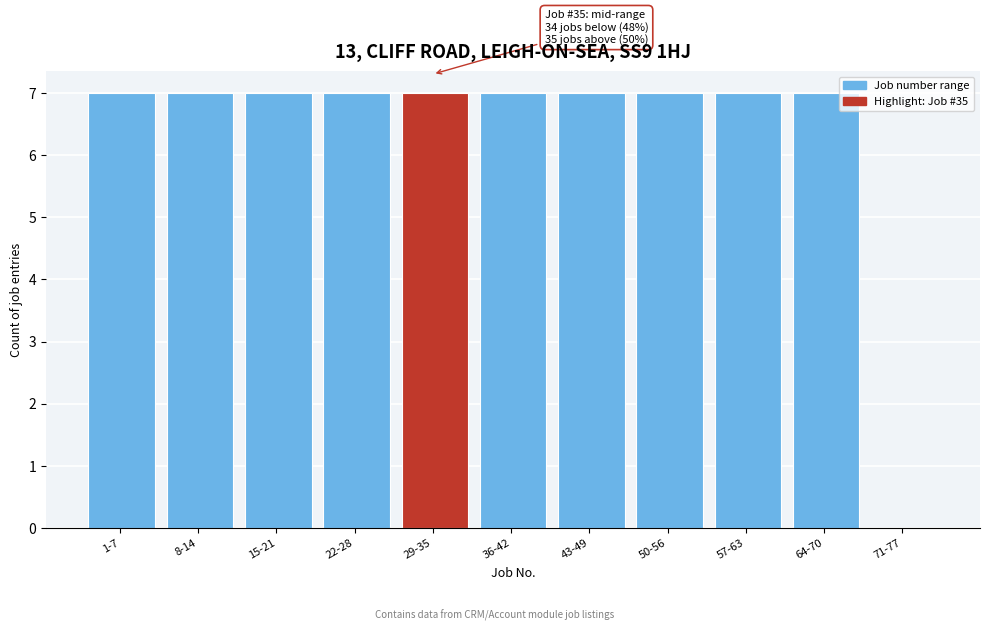

Reading left to right, extract all data points from this chart.

1-7=7	8-14=7	15-21=7	22-28=7	29-35=7	36-42=7	43-49=7	50-56=7	57-63=7	64-70=7	71-77=0